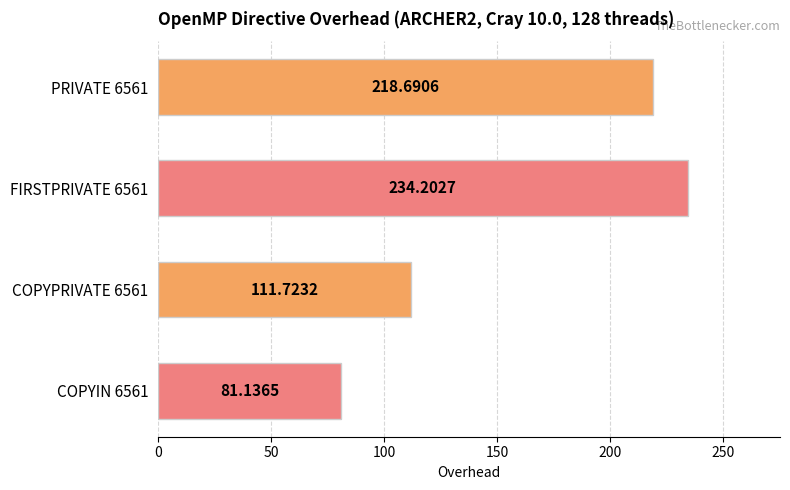

Between FIRSTPRIVATE 6561 and PRIVATE 6561, which is larger?

FIRSTPRIVATE 6561